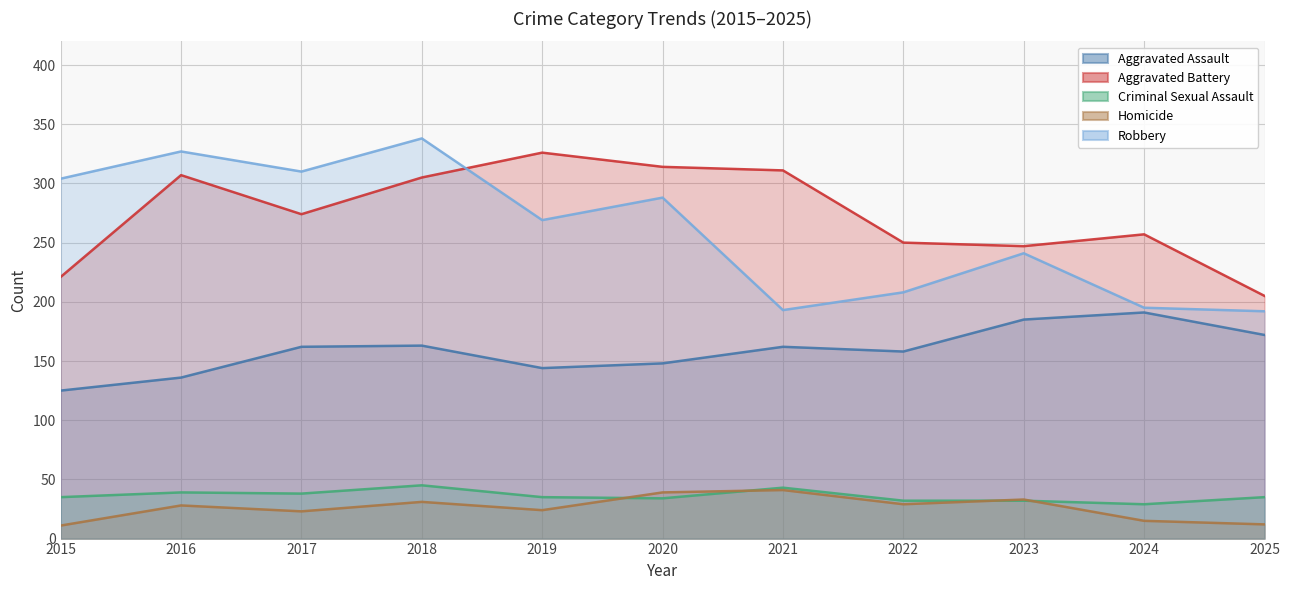

True or false: Aggravated Assault and Homicide cross at least once.

False